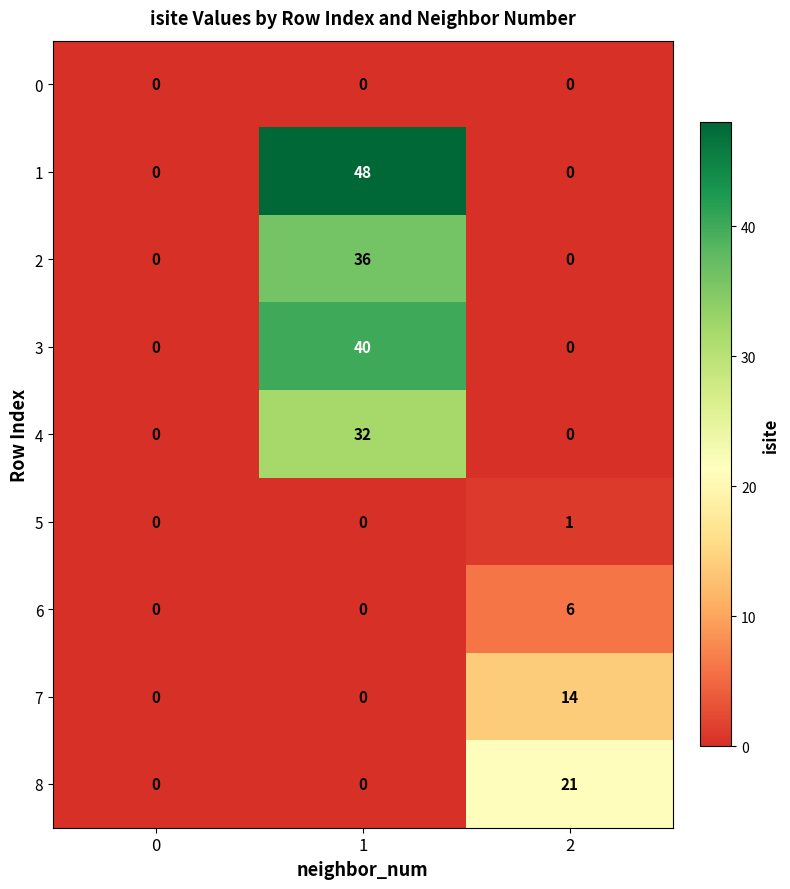

Which series has the largest range (max minus min)?

1